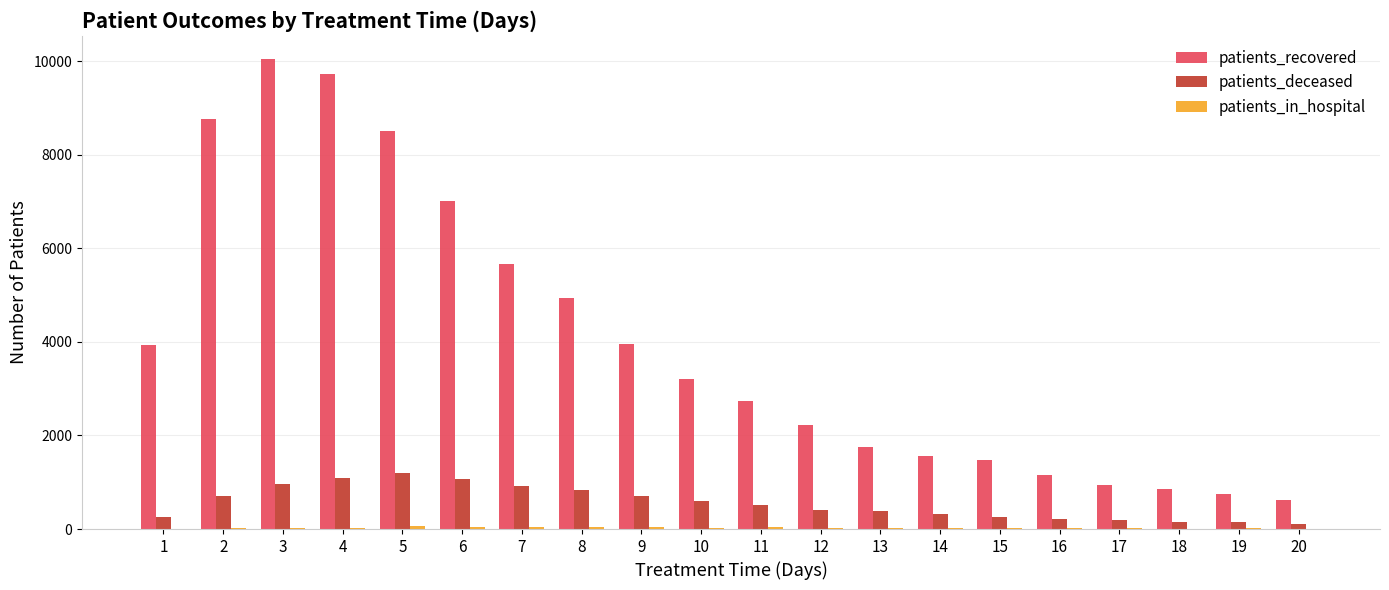

What is the sum of all patients_recovered values?

79827